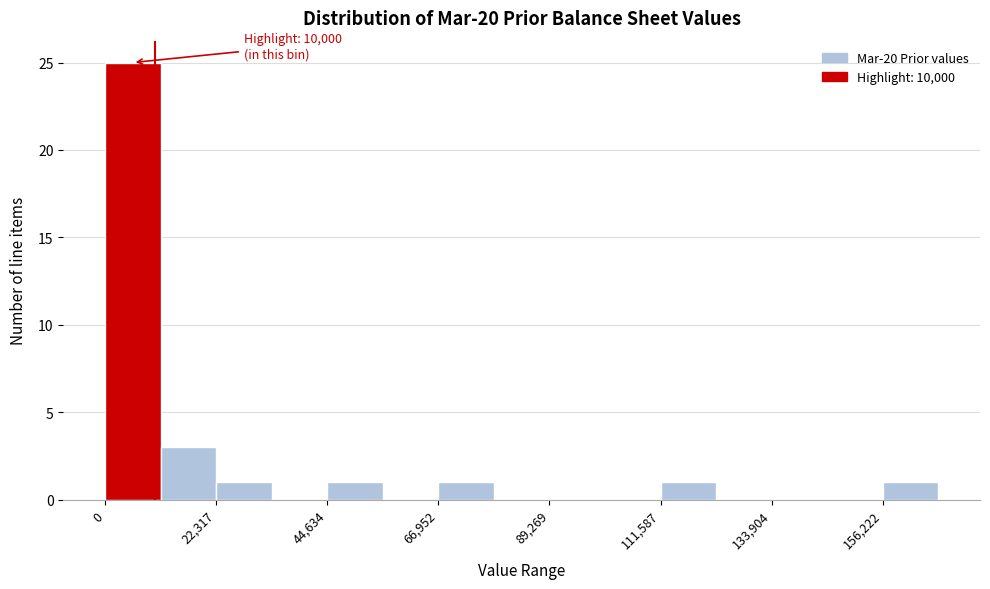

Read against the x-axis, roughly where is the centre of the tallest bar?

5000